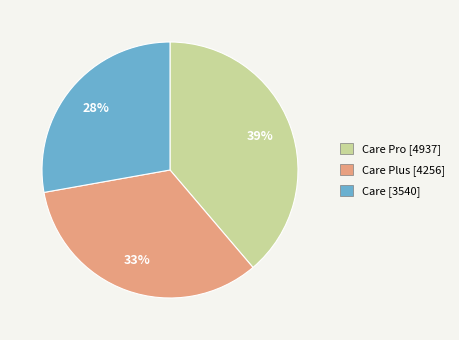

Is the sum of Care Pro [4937] and Care Plus [4256] greater than half?

Yes